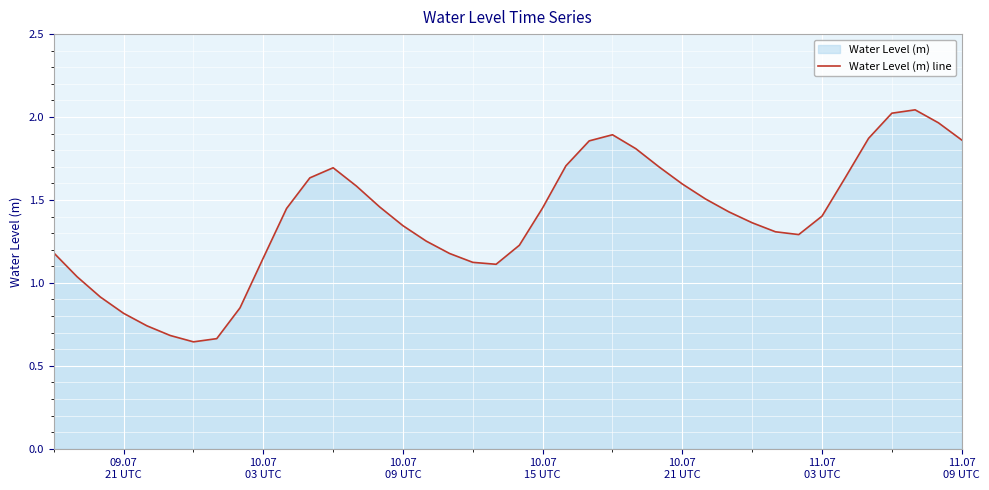

What is the maximum value shown in the chart?

2.0